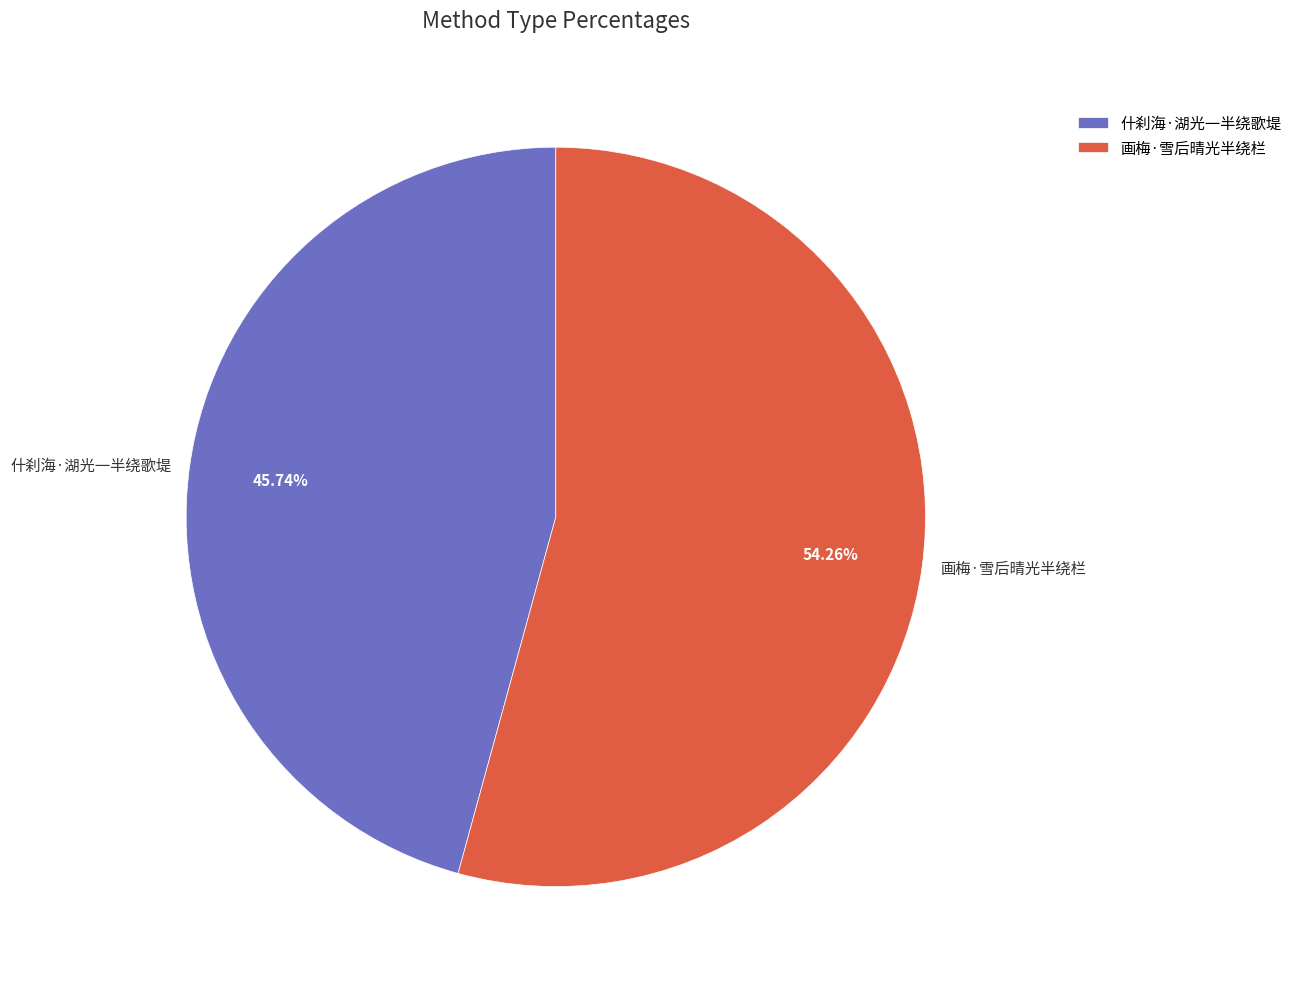

True or false: 画梅·雪后晴光半绕栏 accounts for 54% of the total.

True